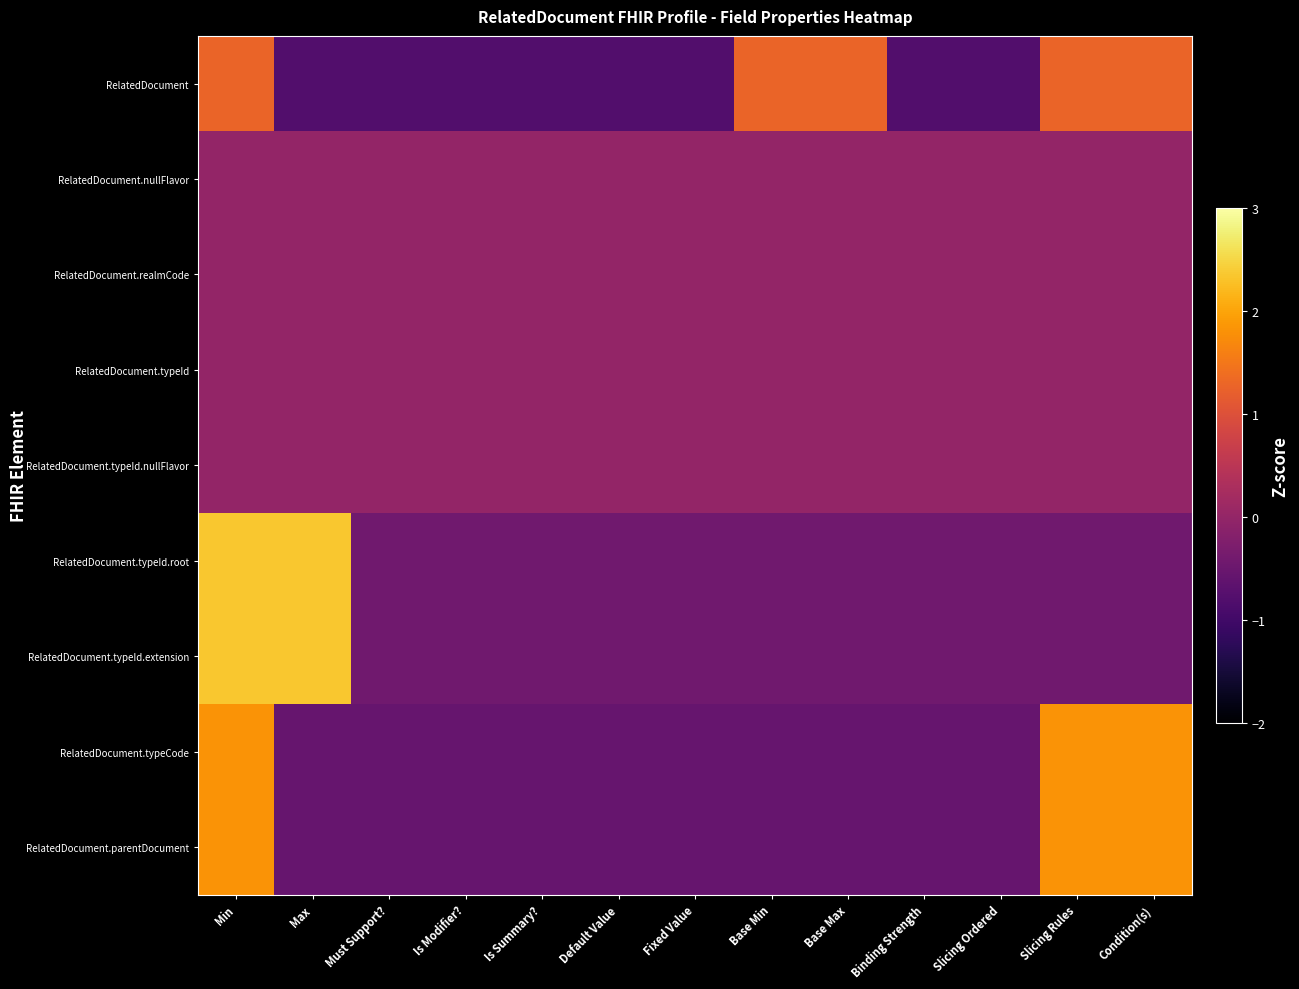

At how many categories does at least one series exceed 1?

6